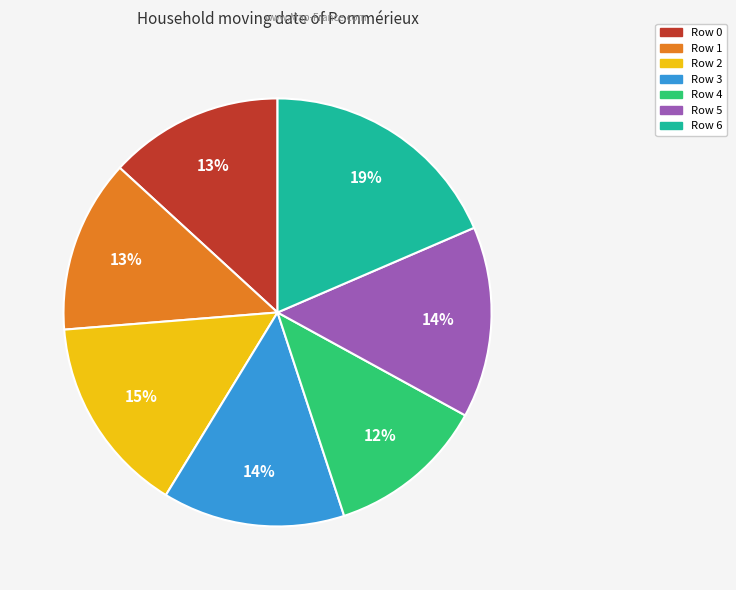

Does Row 2 account for over 50% of the chart?

No